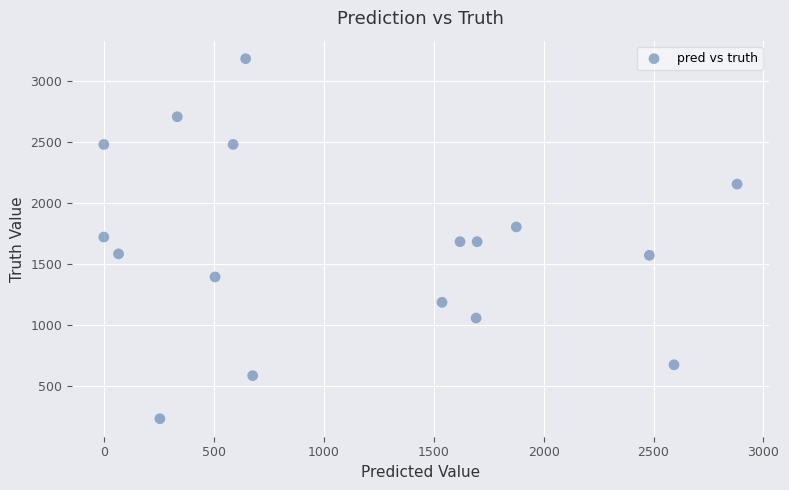

What is the range of Y values (max minus min)?

2951